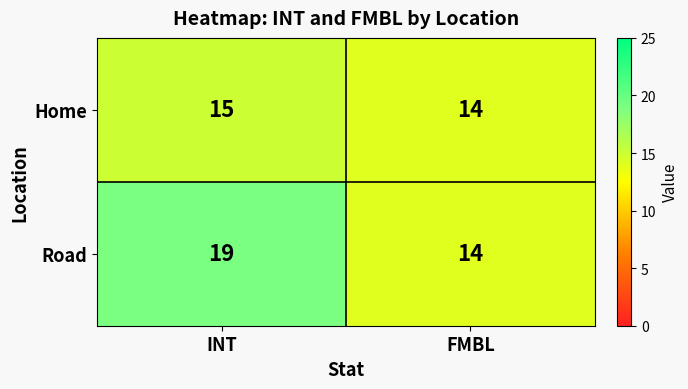

What is the highest value of the Road series?

19